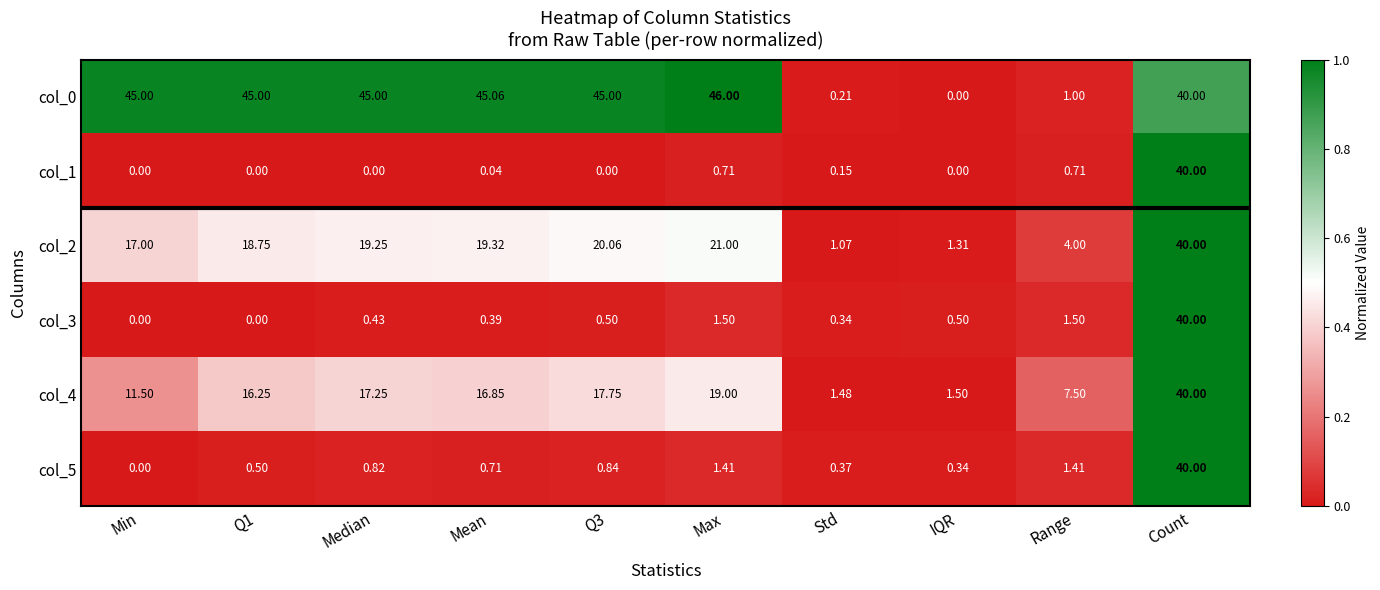

How many data points in col_3 are above 0?

8